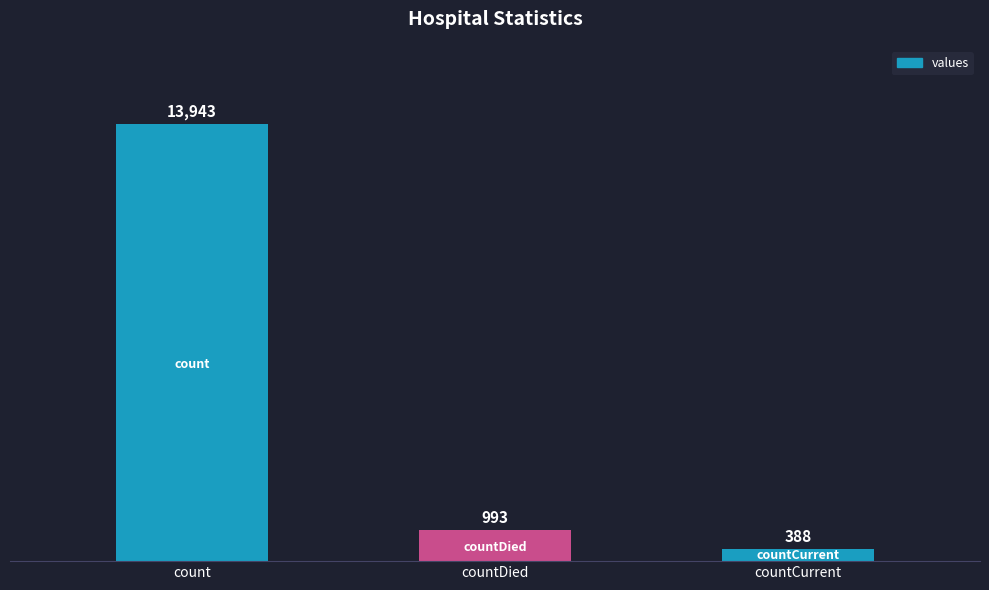

What is the smallest value displayed?

388